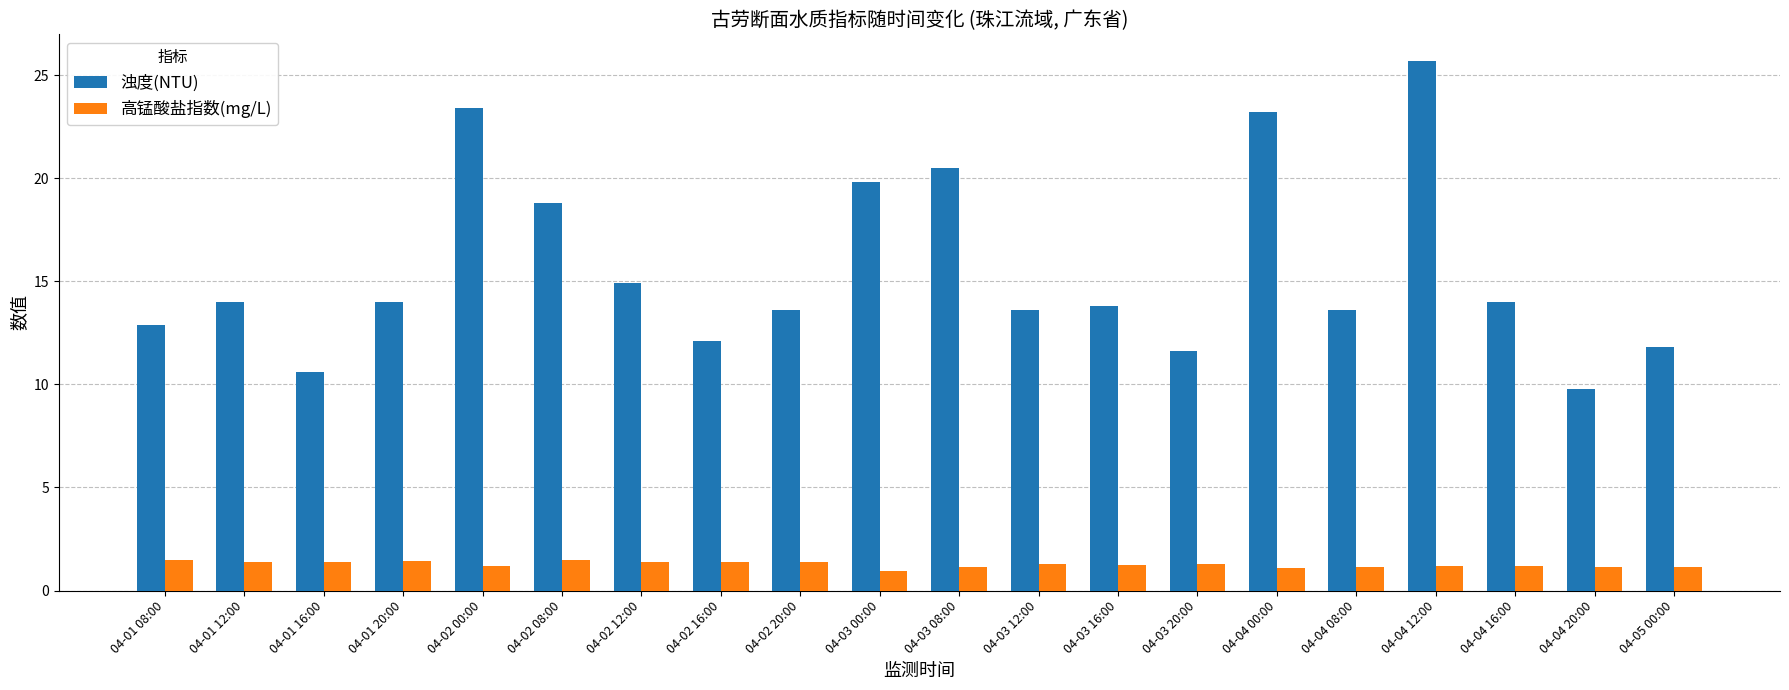

How many data points in 高锰酸盐指数(mg/L) are above 1?

19